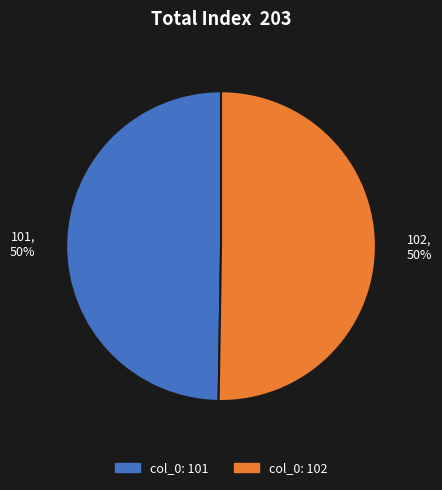

Is it true that 101 is 40% of the pie?

False